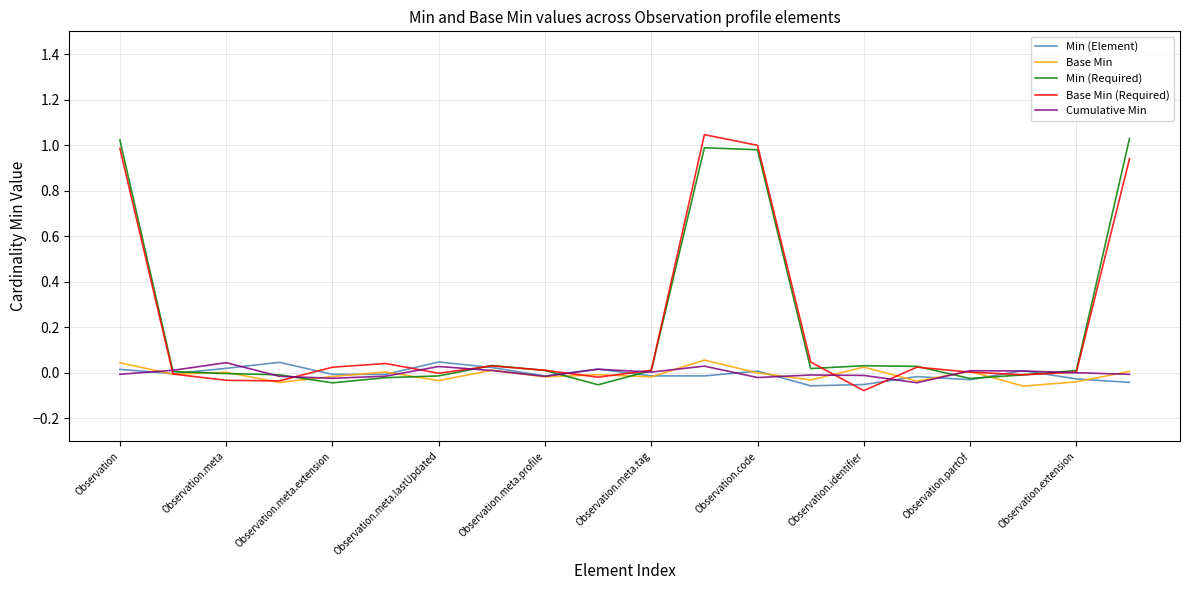

Rank the series by their maximum value, from highest to lowest.

Base Min (Required), Min (Required), Base Min, Min (Element), Cumulative Min